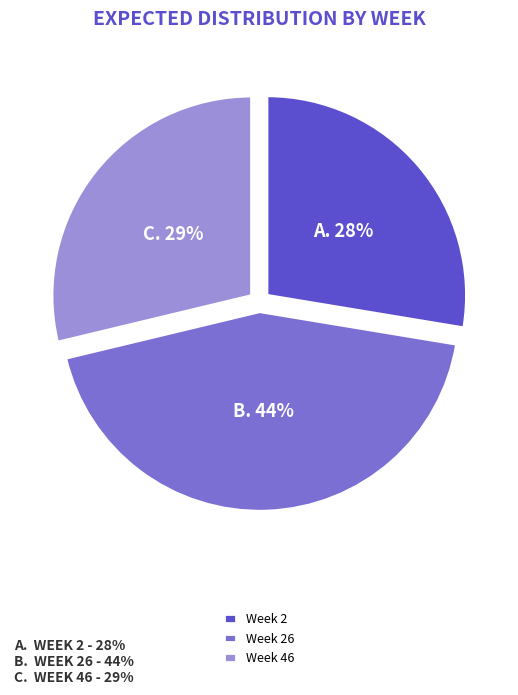

Between Week 26 and Week 46, which is larger?

Week 26